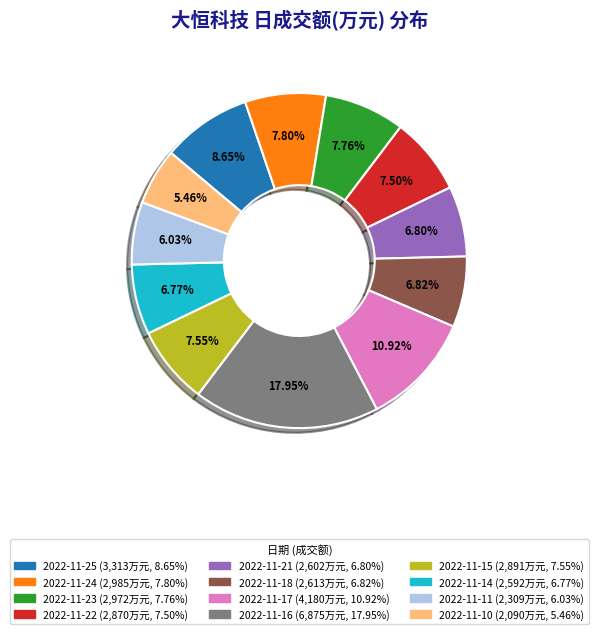

Combined, what portion of the pie is 2022-11-23 and 2022-11-11?

13.8%